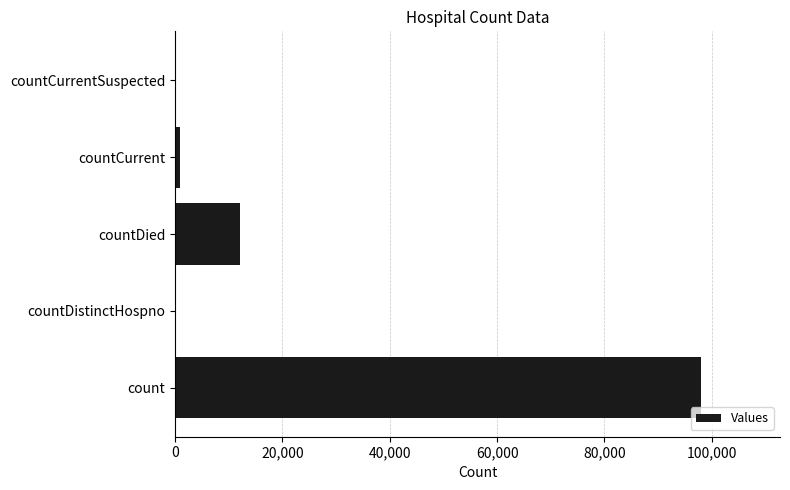

How many categories are shown in the chart?

5